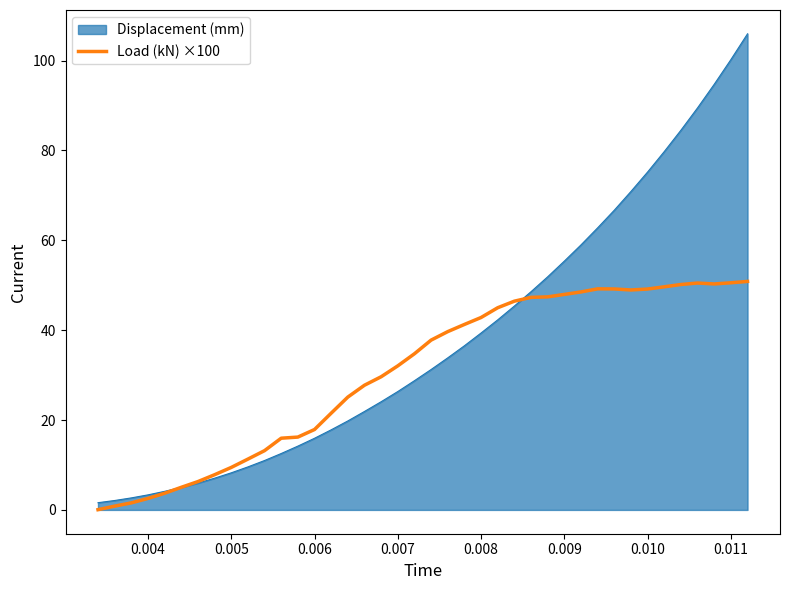

Rank the series by their maximum value, from highest to lowest.

Displacement (mm), Load (kN) ×100